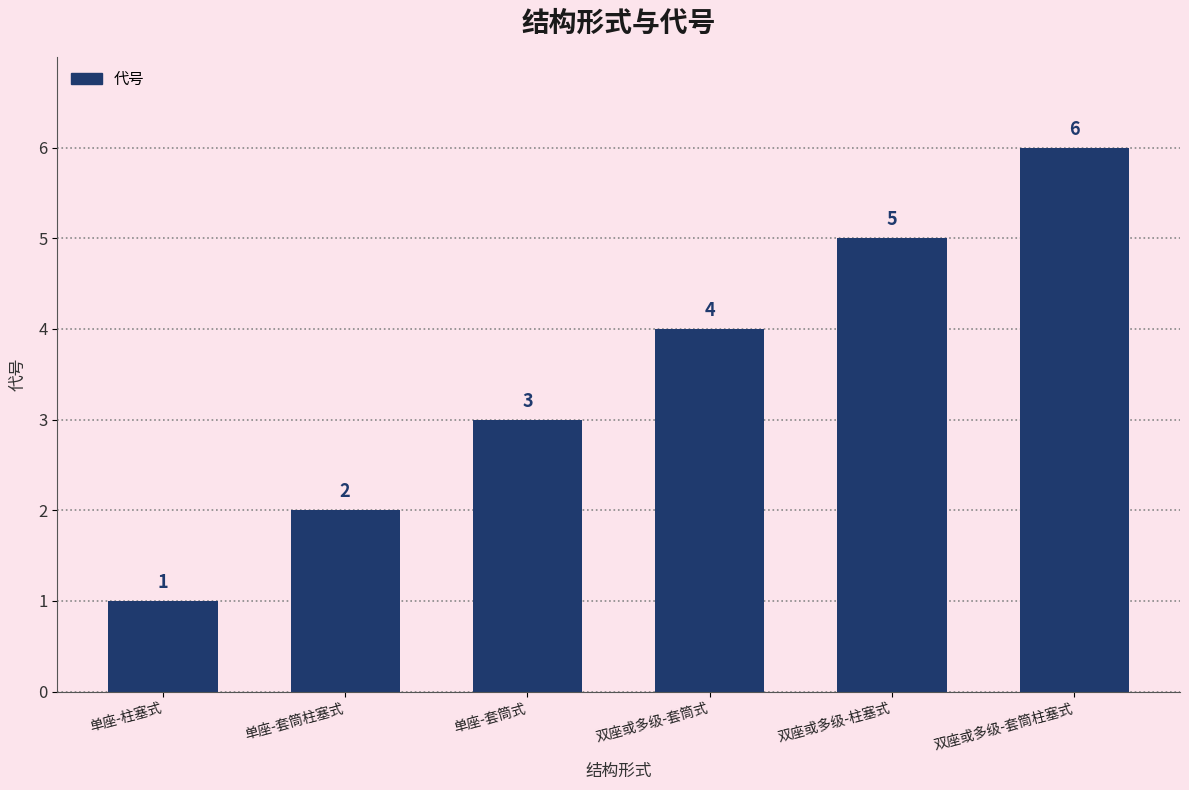

Does the chart contain any negative values?

No